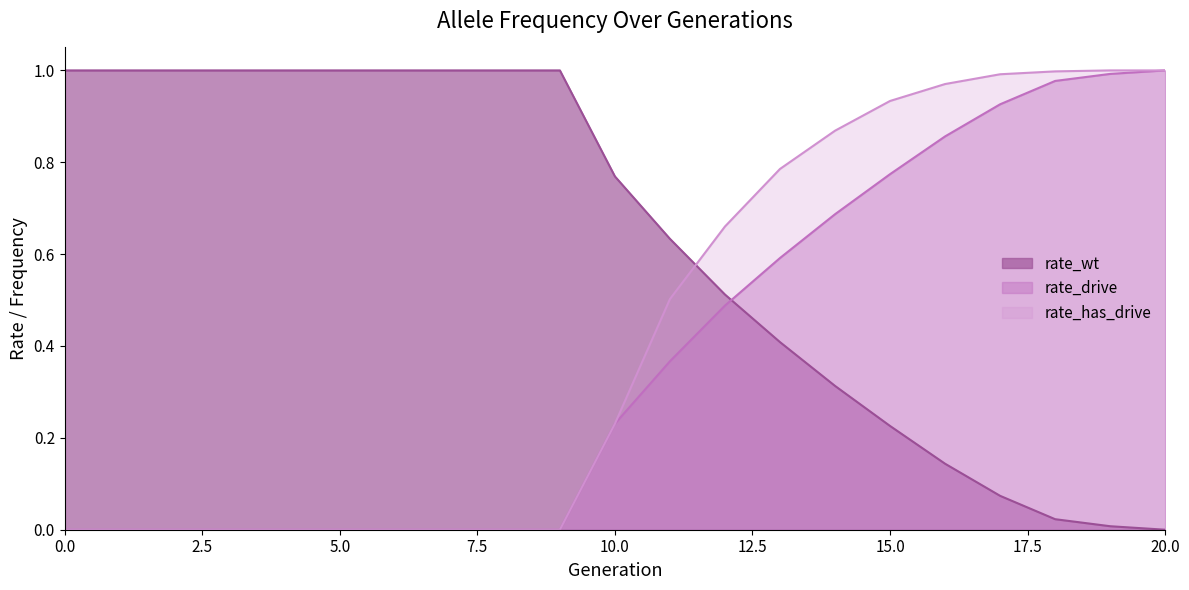

Is it true that rate_has_drive equals 0.4 at 1?

False